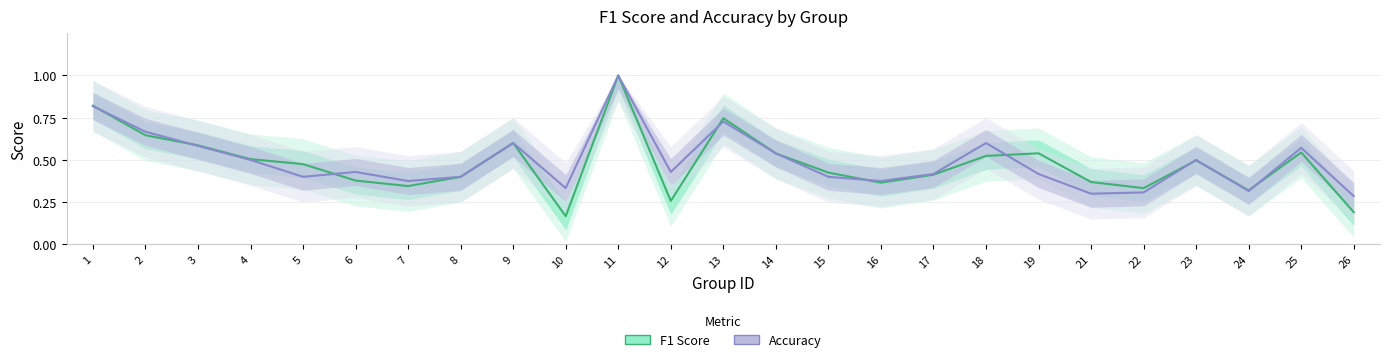

What is the difference between the second highest and second lowest values in the Accuracy series?

0.5